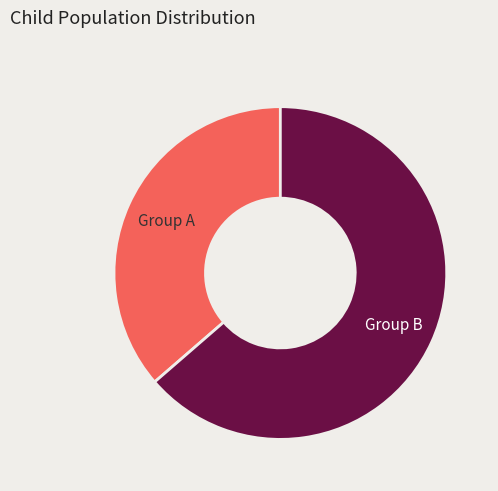

Is there any slice that represents more than half of the pie?

Yes